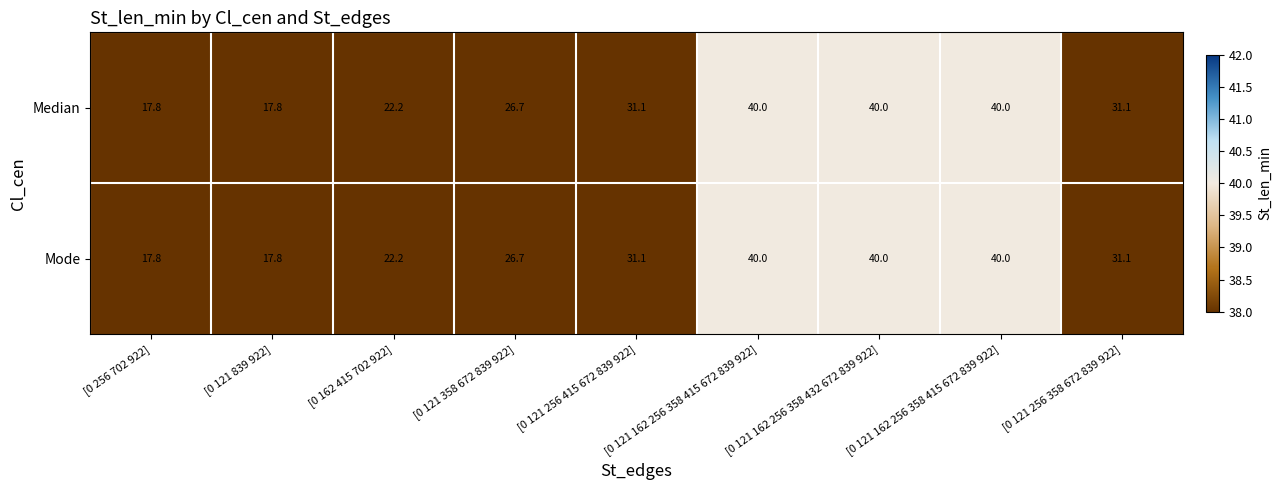

Reading right to left, list all the values displayed in this chart.

Median: [0 121 256 358 672 839 922]=31.1	[0 121 162 256 358 415 672 839 922]=40.0	[0 121 162 256 358 432 672 839 922]=40.0	[0 121 162 256 358 415 672 839 922]=40.0	[0 121 256 415 672 839 922]=31.1	[0 121 358 672 839 922]=26.7	[0 162 415 702 922]=22.2	[0 121 839 922]=17.8	[0 256 702 922]=17.8
Mode: [0 121 256 358 672 839 922]=31.1	[0 121 162 256 358 415 672 839 922]=40.0	[0 121 162 256 358 432 672 839 922]=40.0	[0 121 162 256 358 415 672 839 922]=40.0	[0 121 256 415 672 839 922]=31.1	[0 121 358 672 839 922]=26.7	[0 162 415 702 922]=22.2	[0 121 839 922]=17.8	[0 256 702 922]=17.8